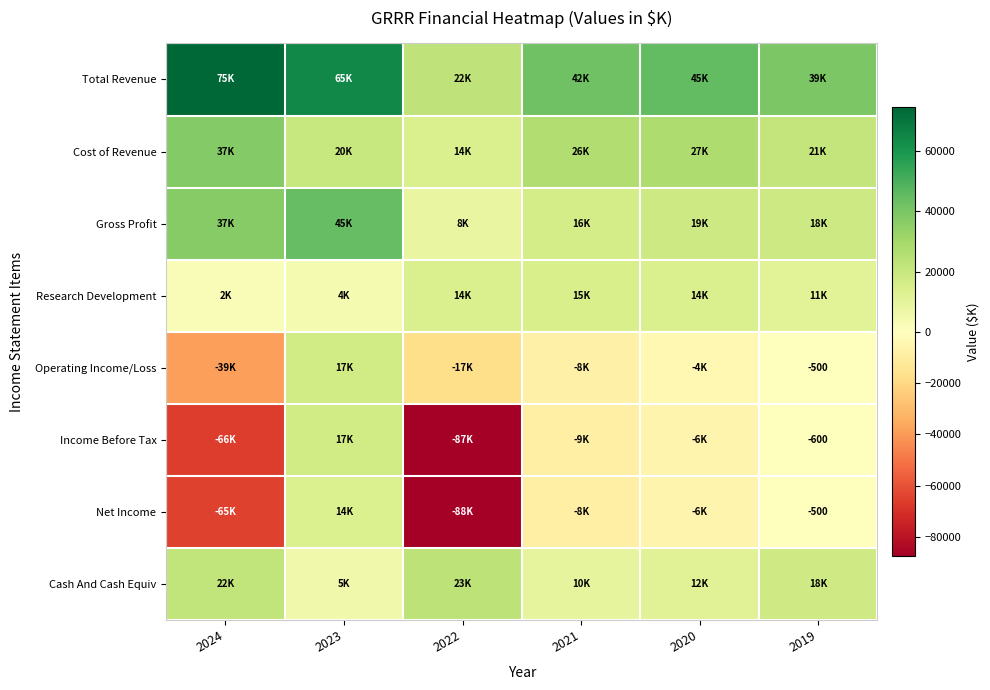

The value of Research Development at 2020 is 14300. True or false?

True